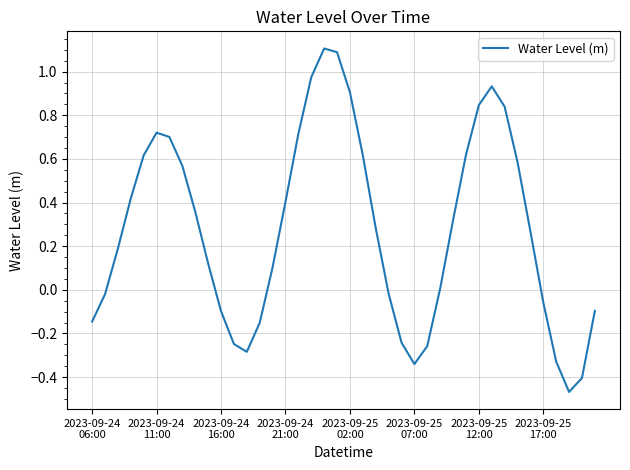

What is the maximum value shown in the chart?

1.1